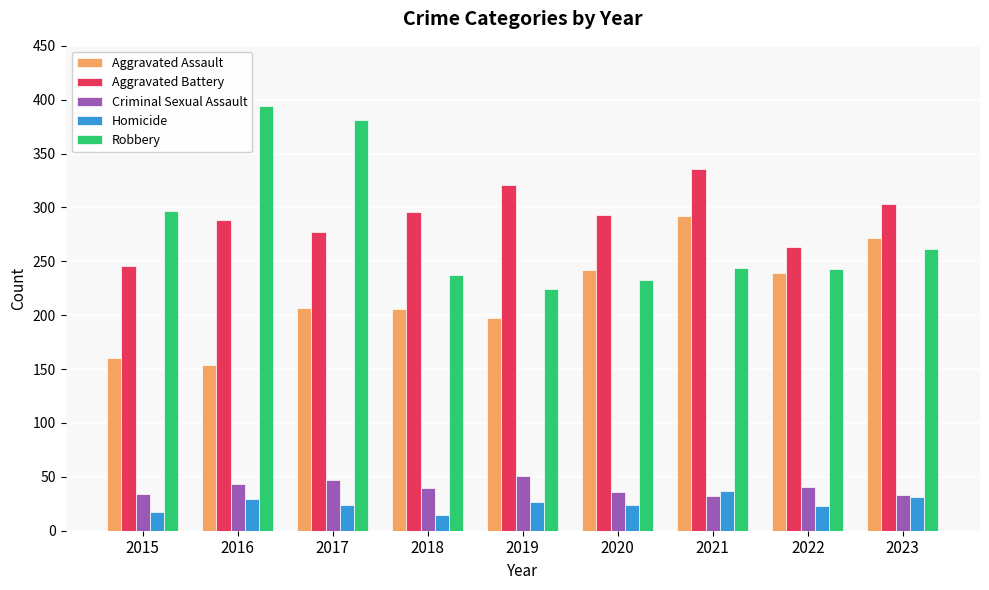

What is the value of the Homicide bar at the 5th from the left?

27